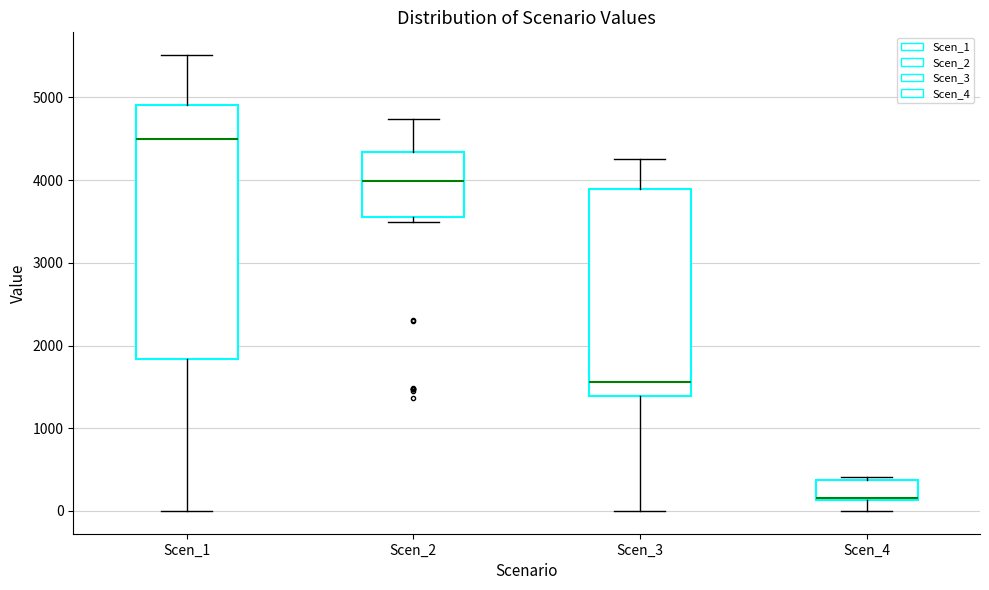

Where is the lower edge of the box for Scen_1 on the y-axis? The values are not printed on the chart, so give them approximately, as read against the axis.

1800